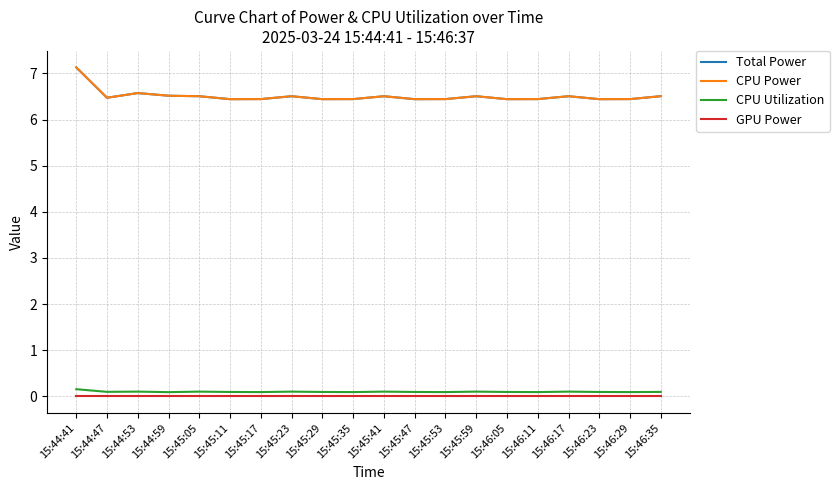

How many lines are shown in the chart?

4